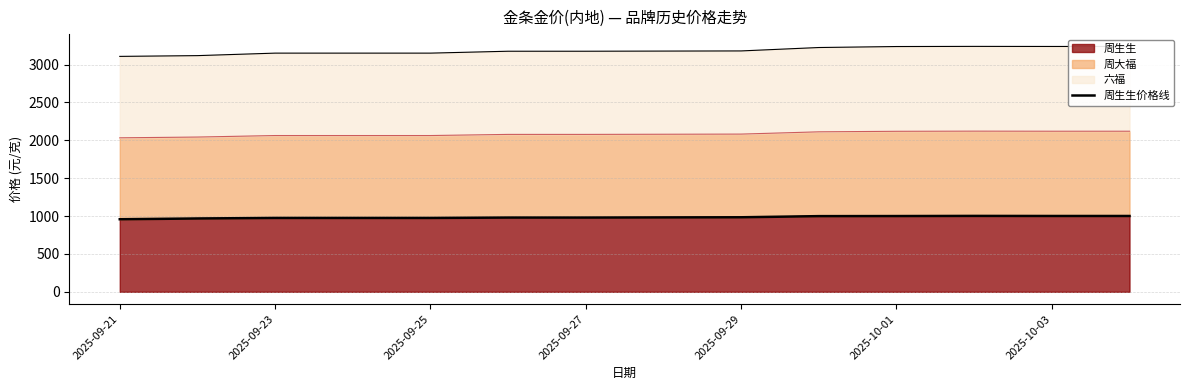

What is the sum of all values?

13780